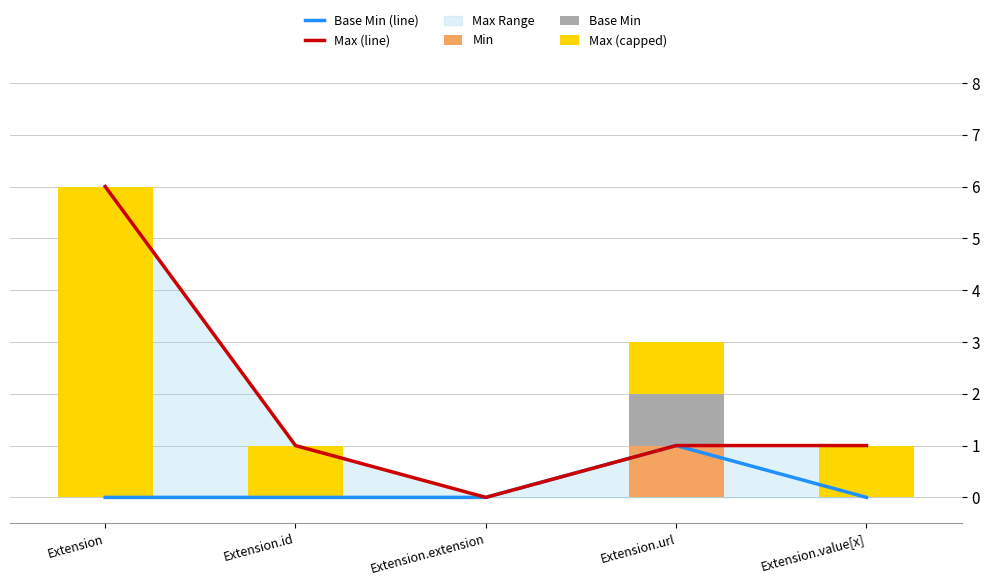

True or false: Base Min has a value of 1 at Extension.url.

True